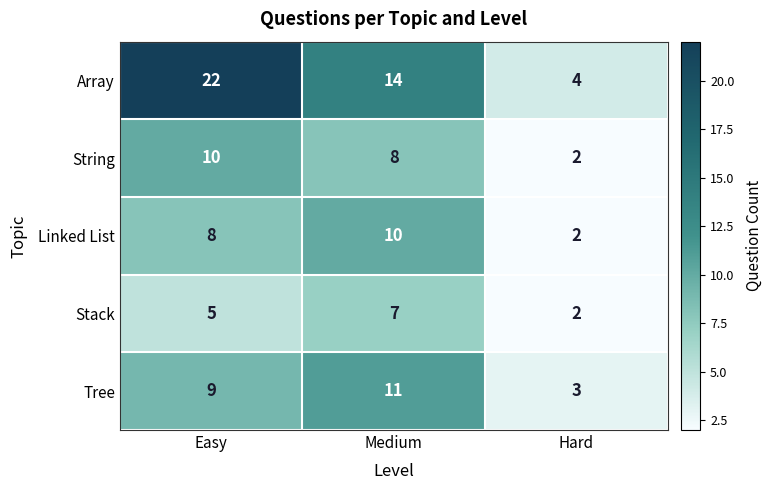

Which series has the largest range (max minus min)?

Array